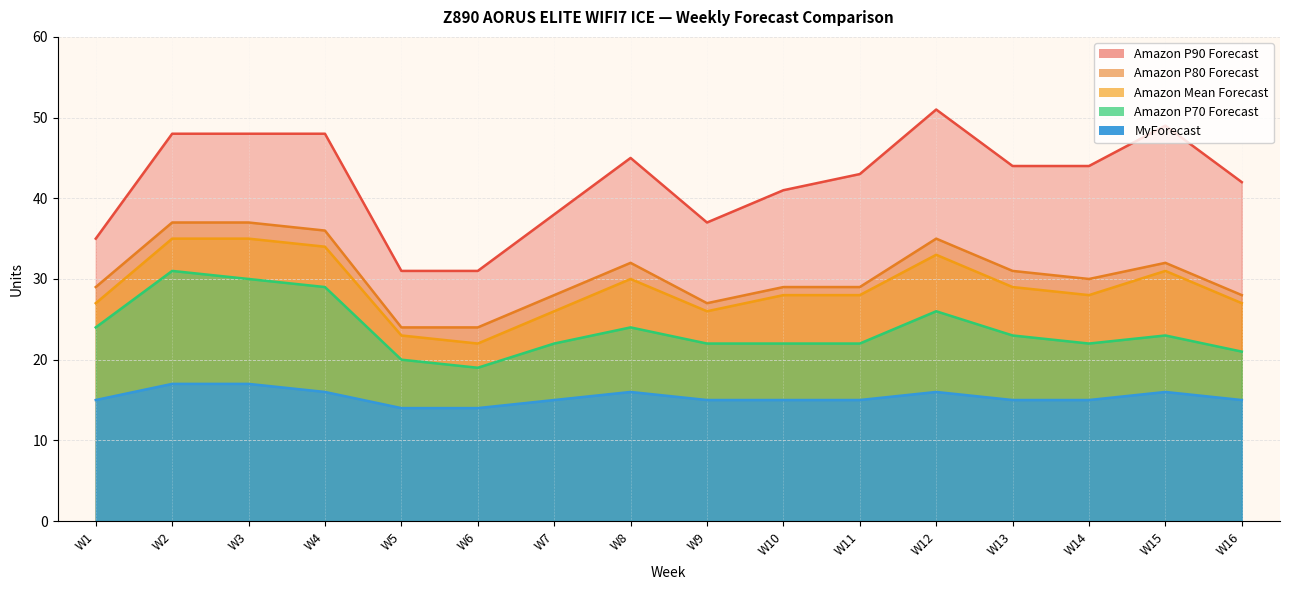

The Amazon P80 Forecast series shows 26 at W3. True or false?

False